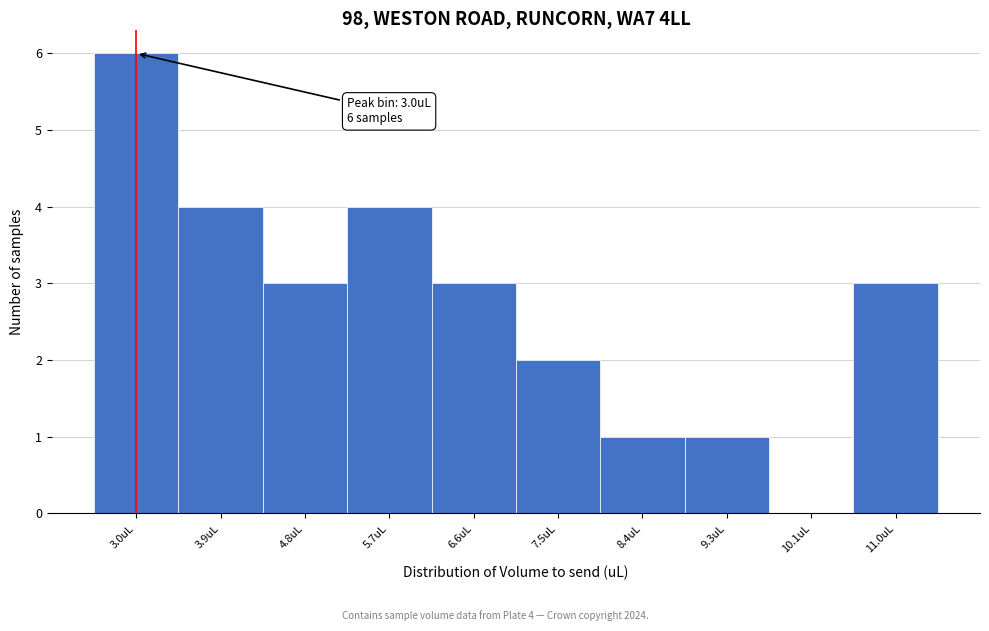

Which range on the x-axis has the tallest bar?

2.6 to 3.4